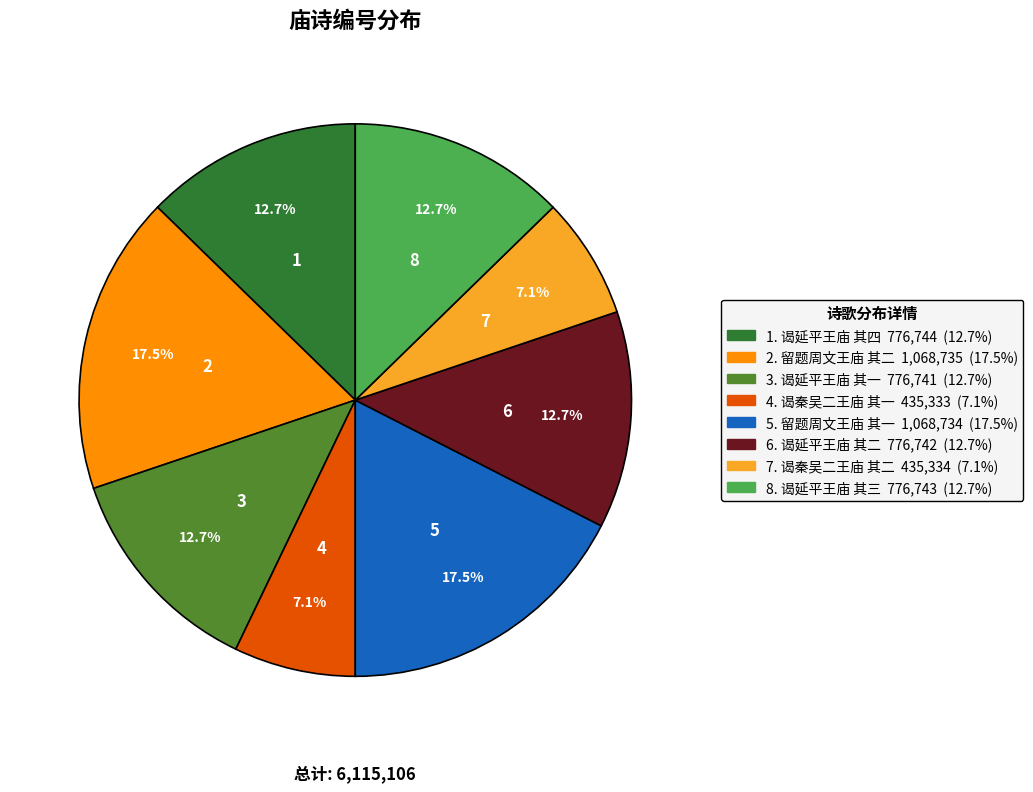

Does any single category account for the majority?

No